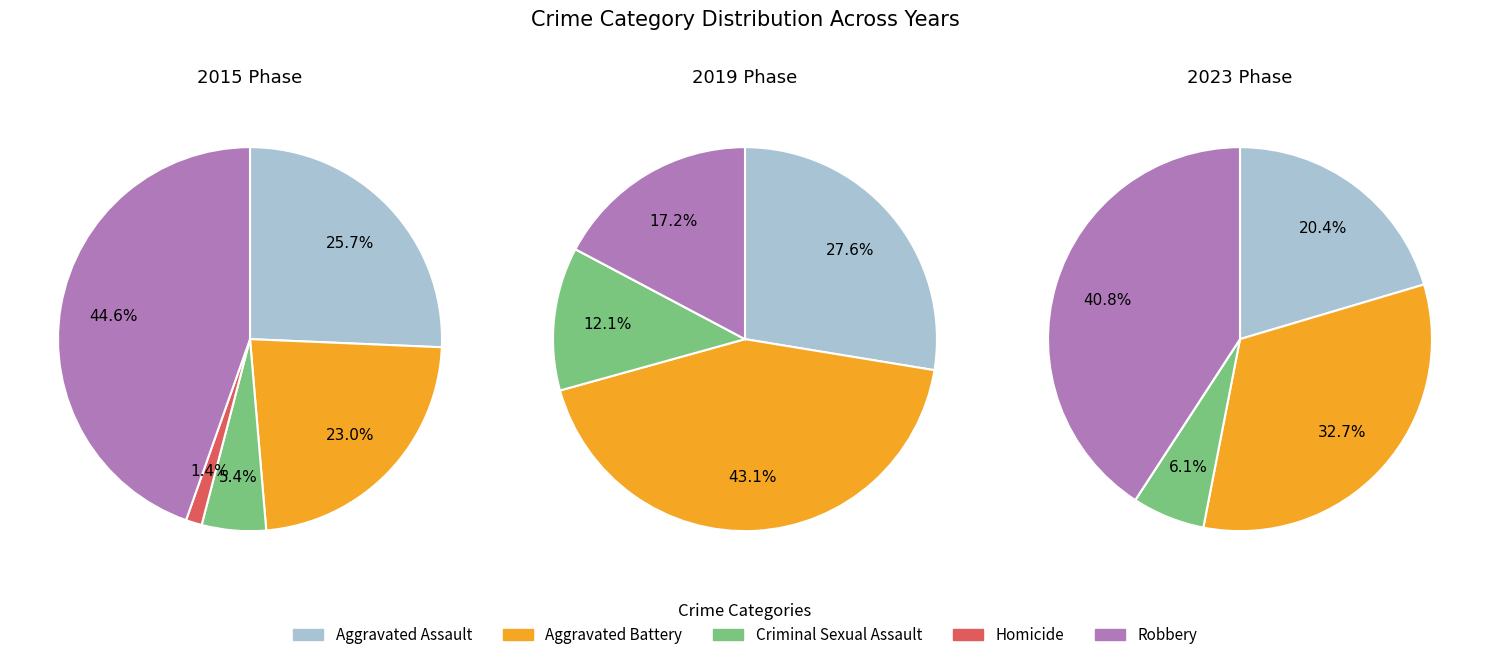

What is the largest slice in the pie chart?

Robbery